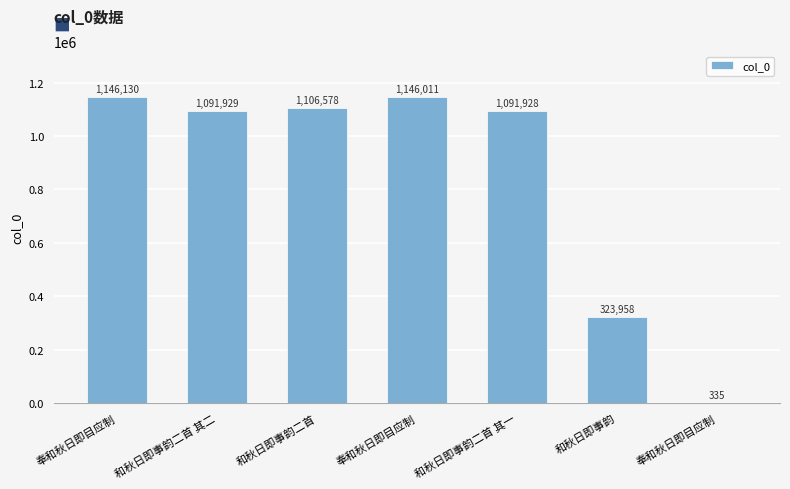

List the labels in order of value, smallest first.

奉和秋日即目应制, 和秋日即事韵, 和秋日即事韵二首 其一, 和秋日即事韵二首 其二, 和秋日即事韵二首, 奉和秋日即目应制, 奉和秋日即目应制